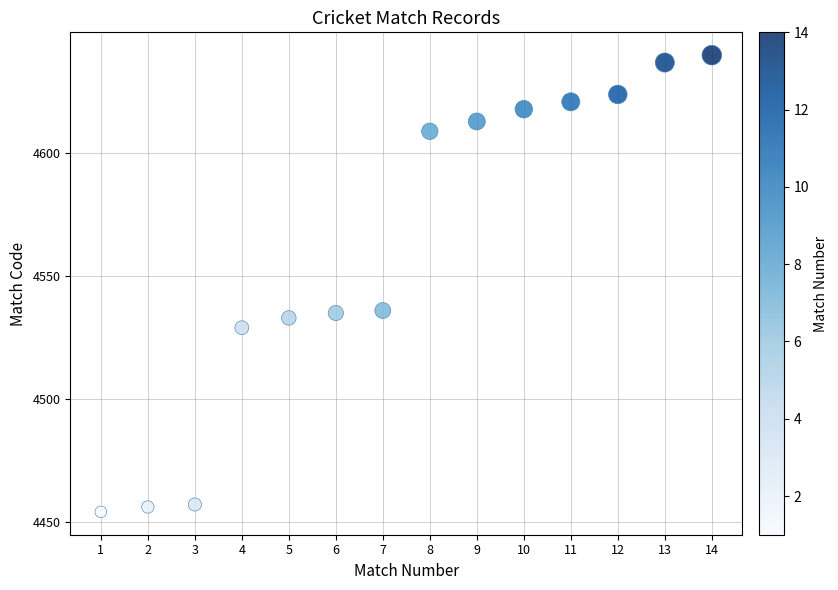

What is the range of X values (max minus min)?

13